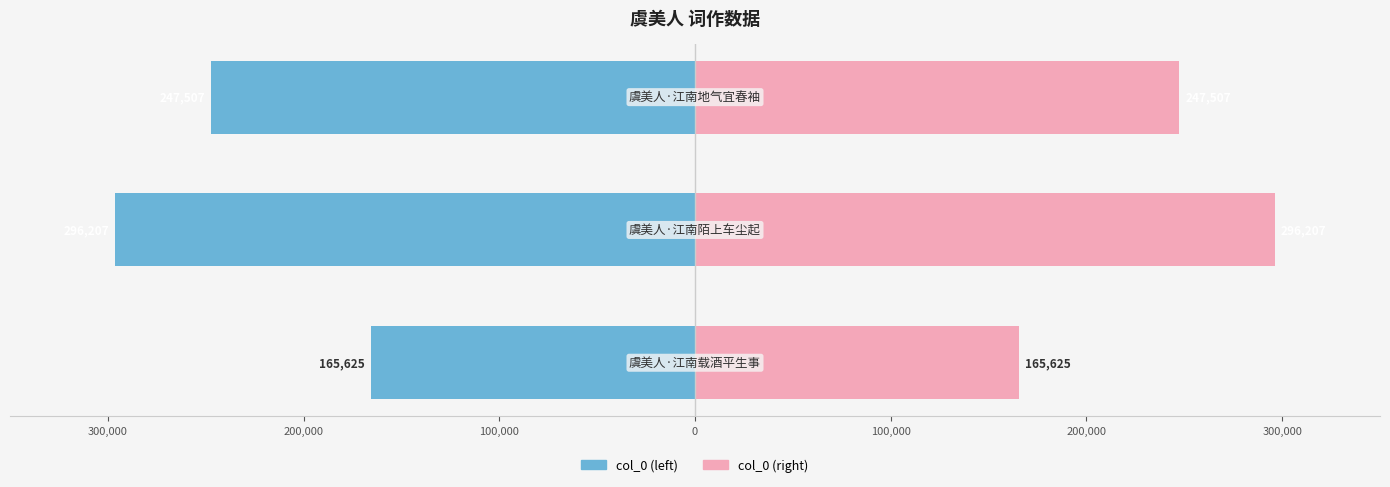

How many data points in col_0 (left) are above -247507?

1